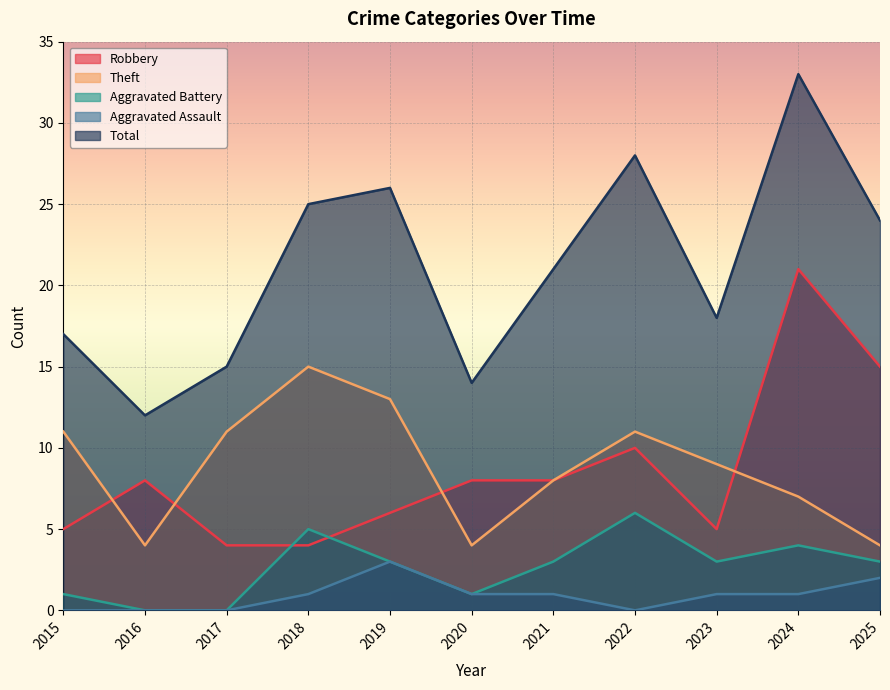

Does the chart display data point markers on the line(s)?

No